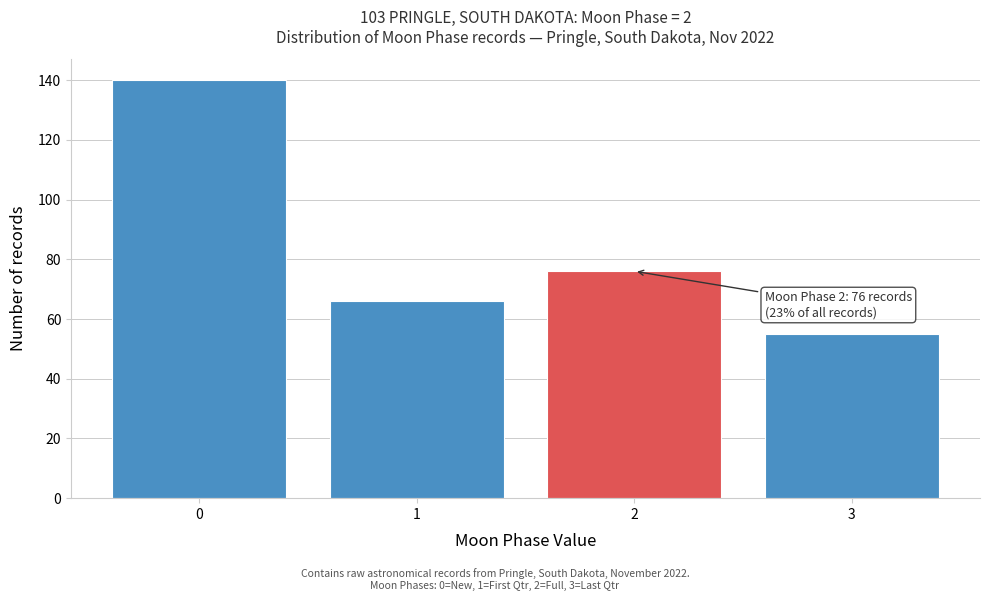

Which range on the x-axis has the tallest bar?

-0.5 to 0.5